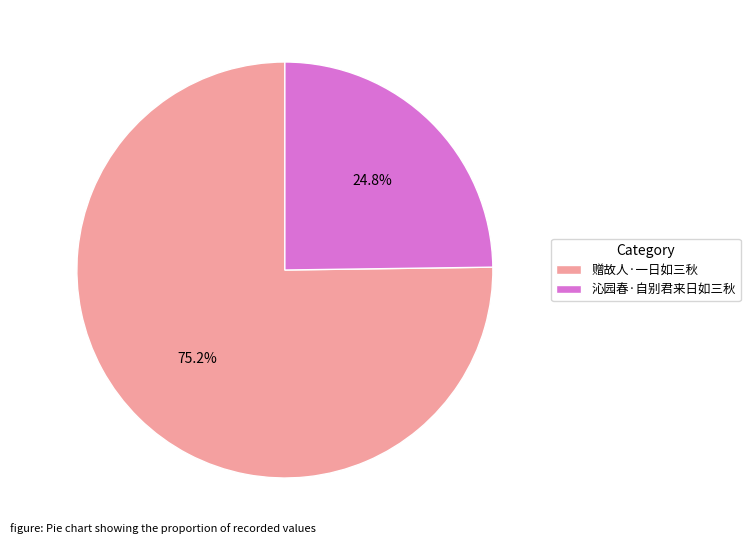

What percentage do 赠故人·一日如三秋 and 沁园春·自别君来日如三秋 together represent?

100.0%